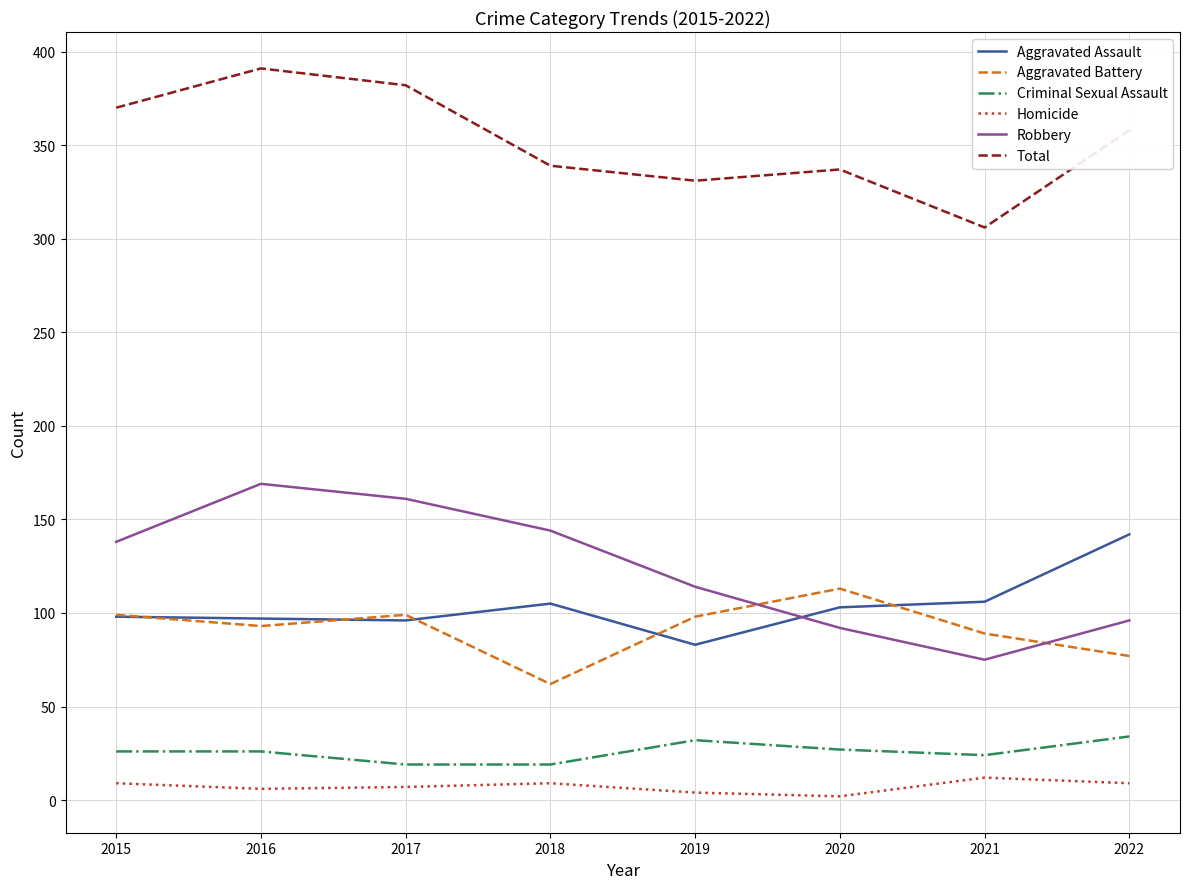

At how many categories does at least one series exceed 390?

1